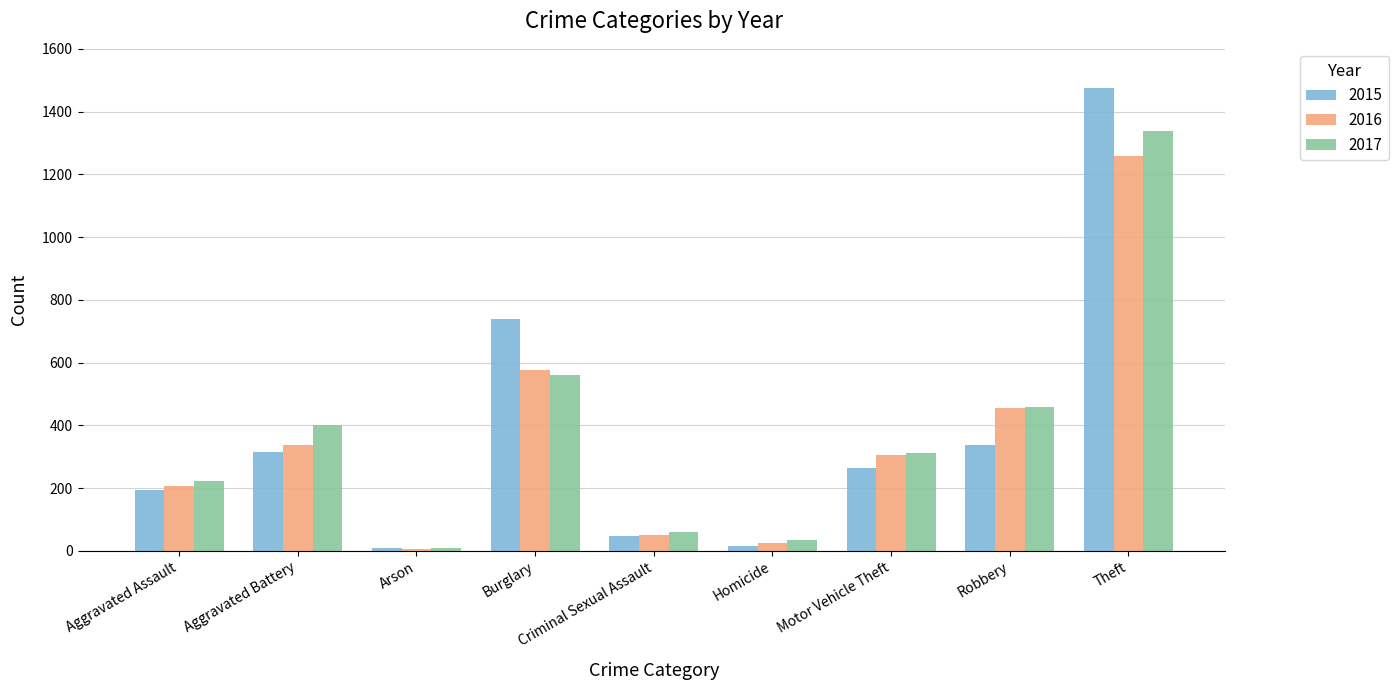

How many groups of bars are there?

9